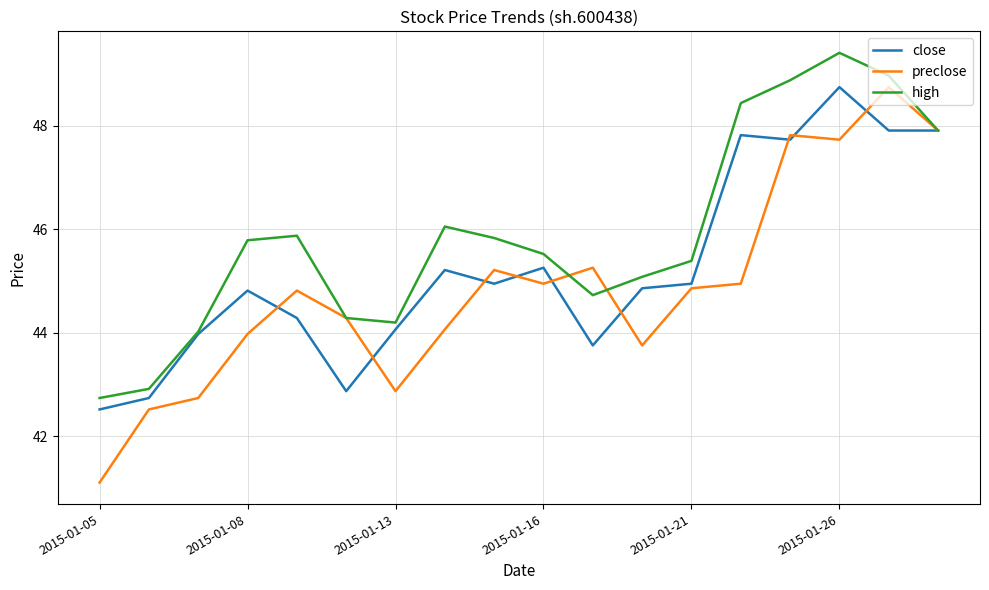

What are all the series names shown in the legend?

close, preclose, high